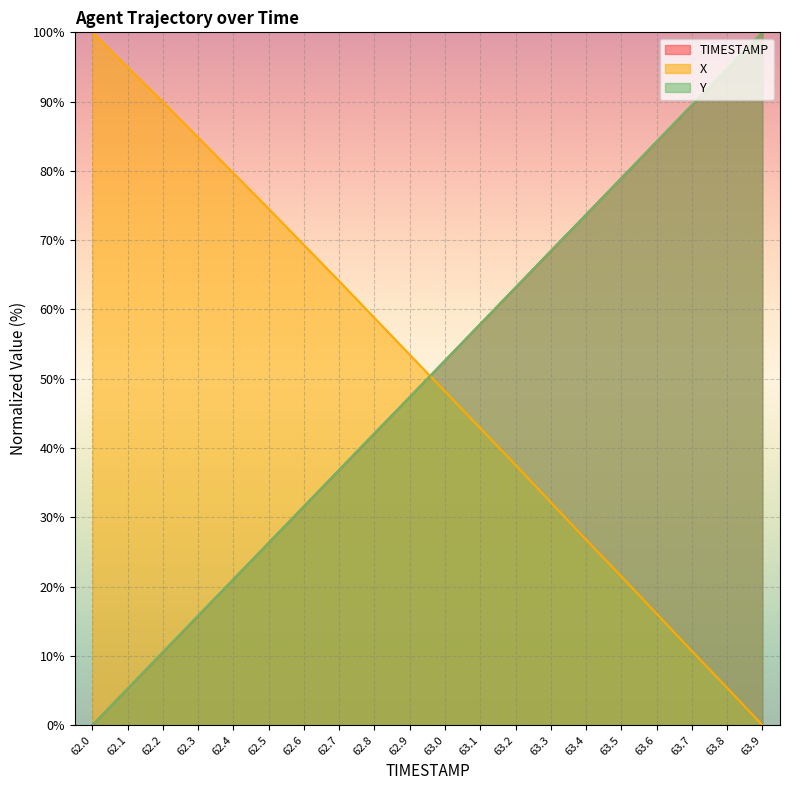

How many series are shown in this chart?

3